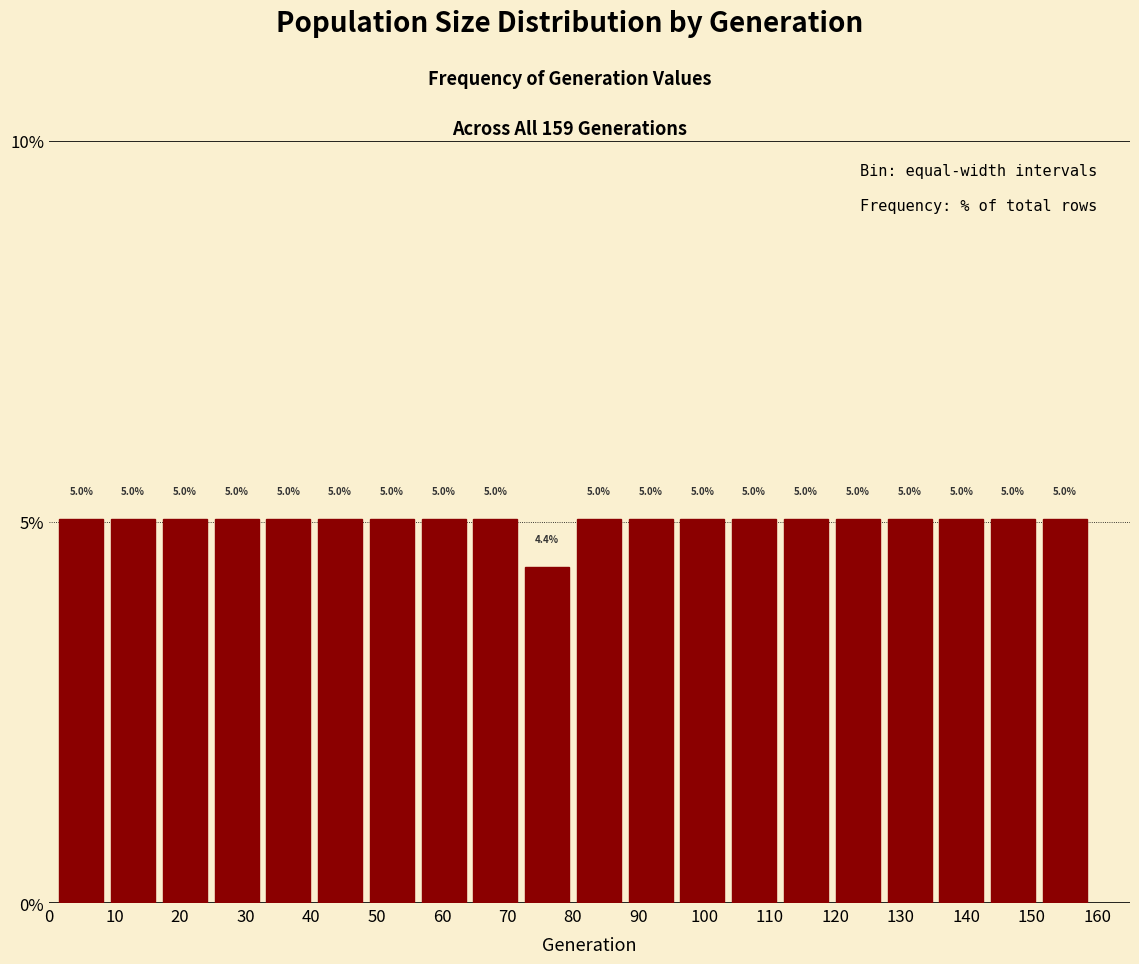

How tall is the bar that spans 127.4 to 135.3 on the x-axis? The bar edges are not printed on the chart, so give them approximately, as read against the axis.

5.0